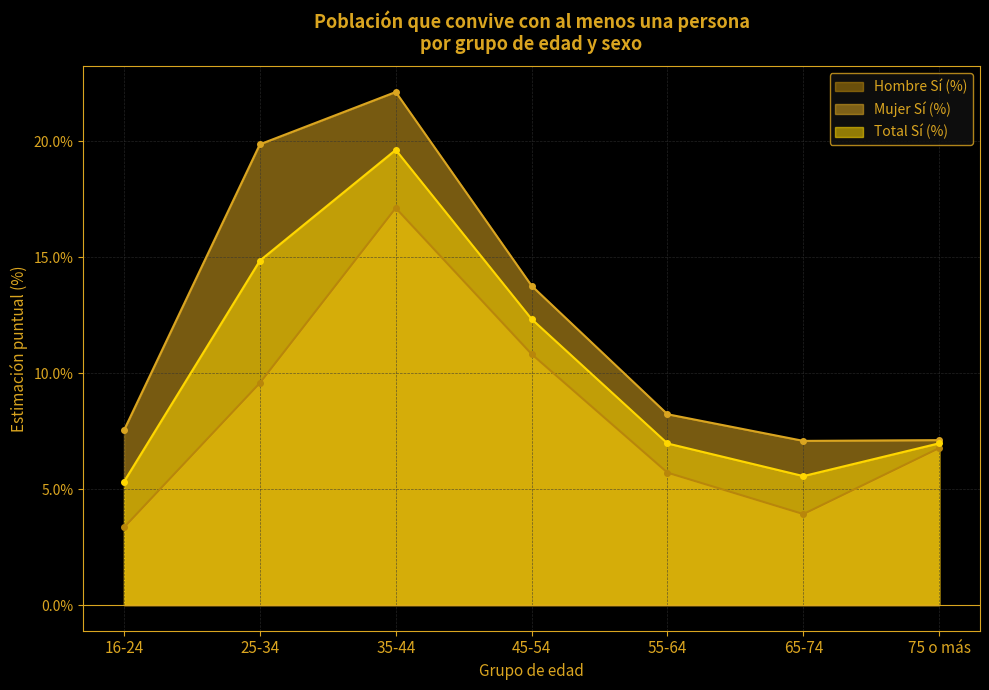

True or false: Mujer Sí (%) and Total Sí (%) cross at least once.

False